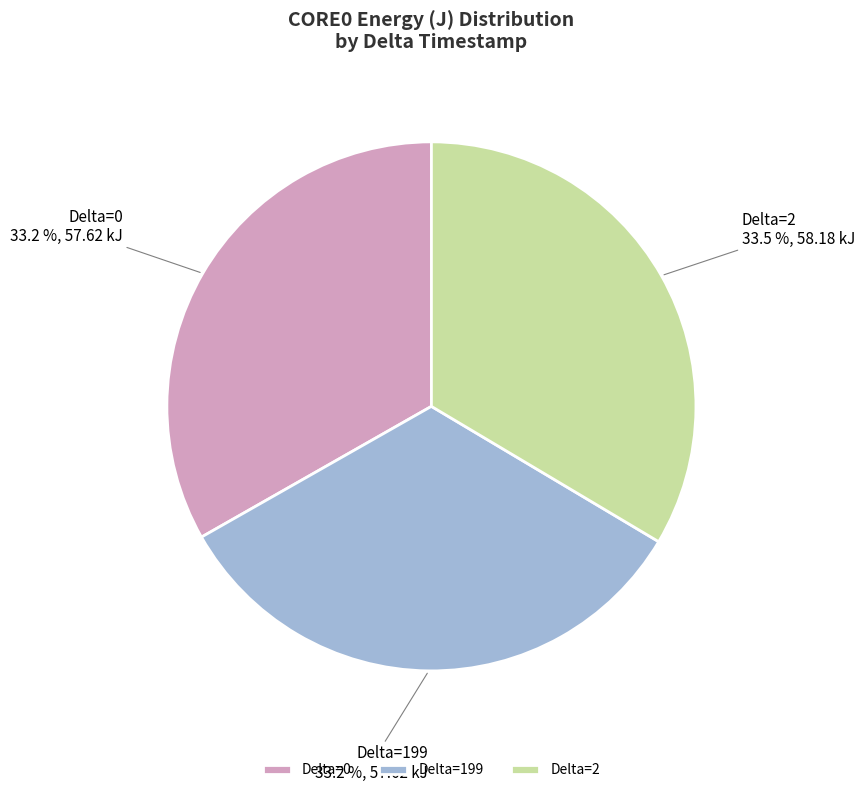

Does any single category account for the majority?

No